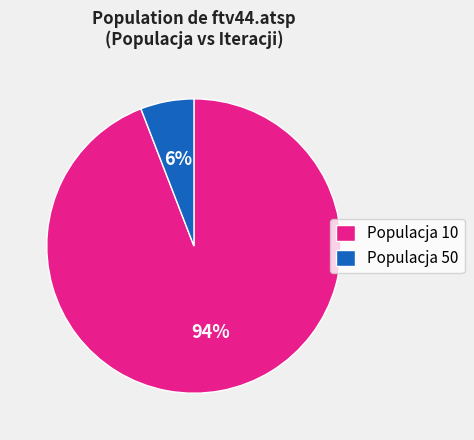

Count the number of slices in the pie.

2